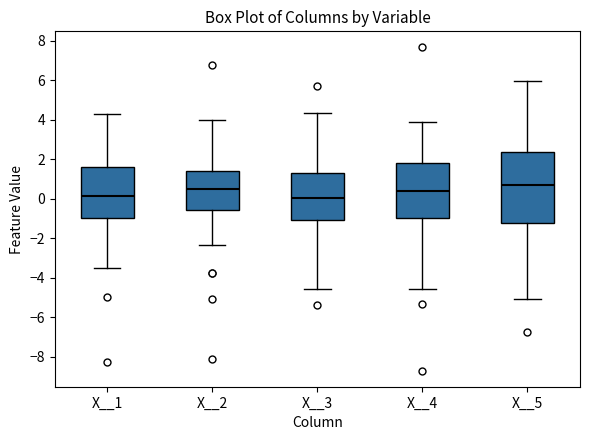

Reading left to right, read every box against the y-axis: the position of its median line, the range the box covers, and the ends of its whiskers. The values are not printed on the chart, so give them approximately, as read against the axis.

X__1: median 0.2, box -1.0 to 1.6, whiskers -3.6 to 4.2
X__2: median 0.6, box -0.6 to 1.4, whiskers -2.4 to 4.0
X__3: median 0.0, box -1.0 to 1.2, whiskers -4.6 to 4.4
X__4: median 0.4, box -1.0 to 1.8, whiskers -4.6 to 3.8
X__5: median 0.6, box -1.2 to 2.4, whiskers -5.0 to 6.0